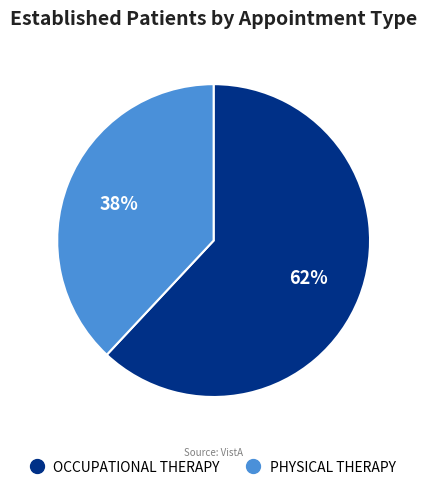

Combined, do PHYSICAL THERAPY and OCCUPATIONAL THERAPY account for over 50%?

Yes